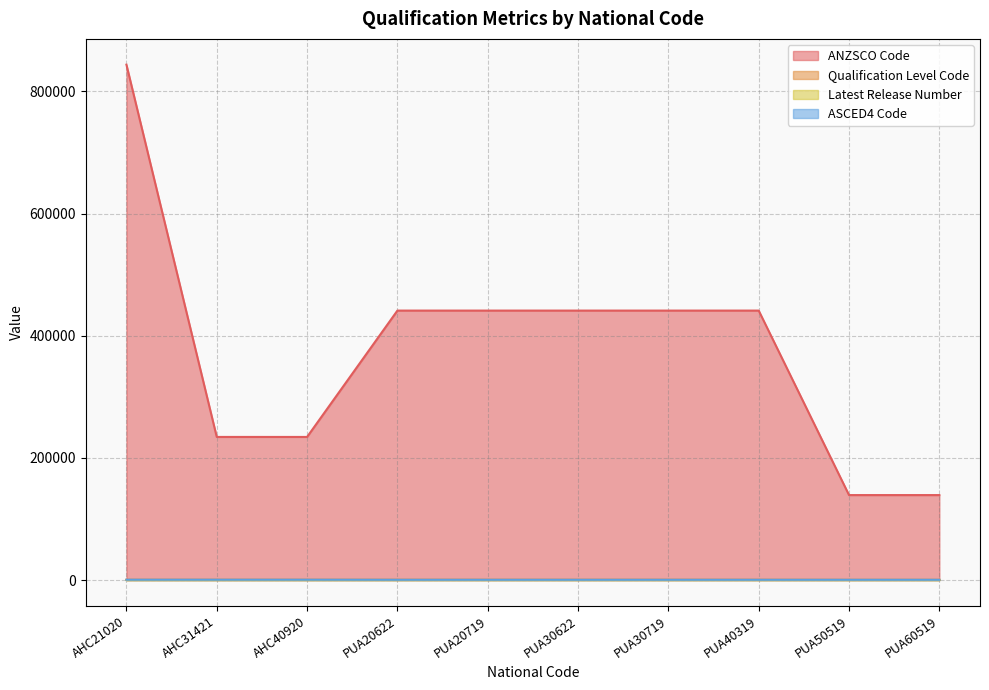

What is the approximate value of Latest Release Number at PUA30719?

4